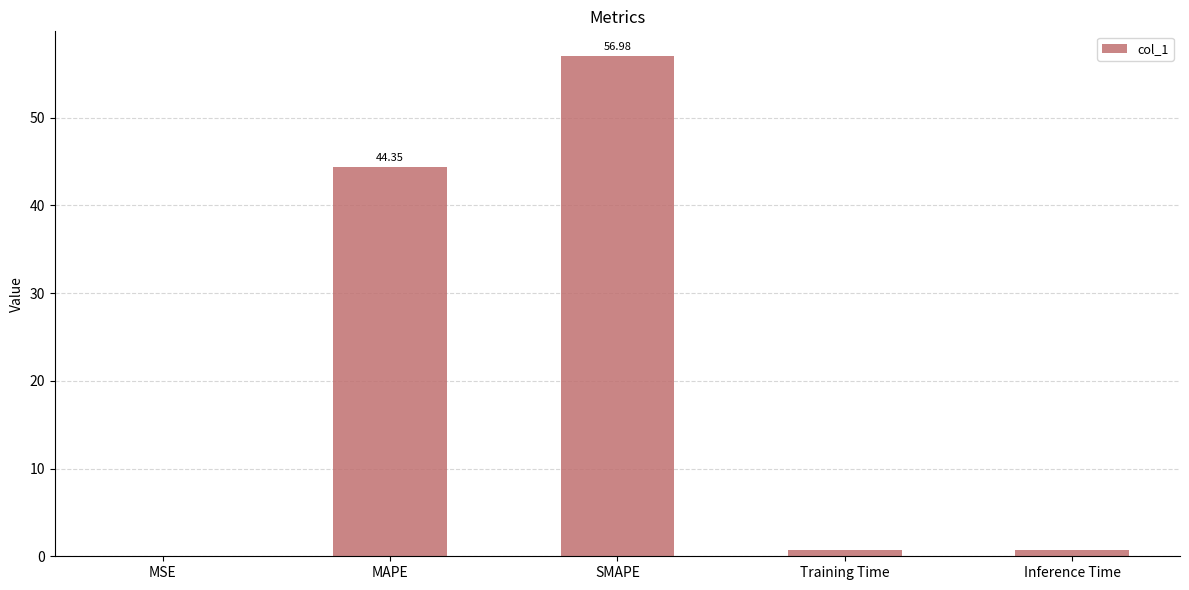

What is the sum of all values?

102.8